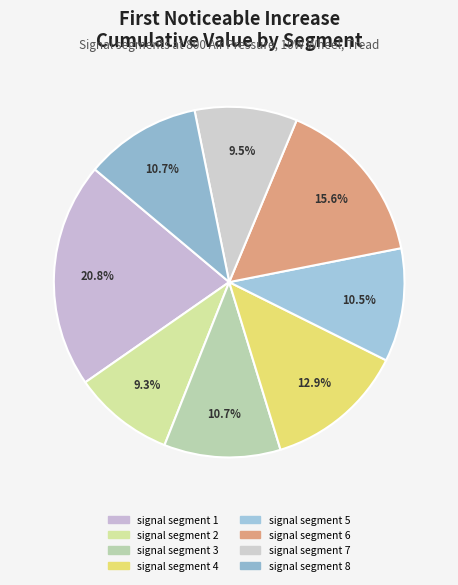

How much of the chart is everything except signal segment 8?

89.3%